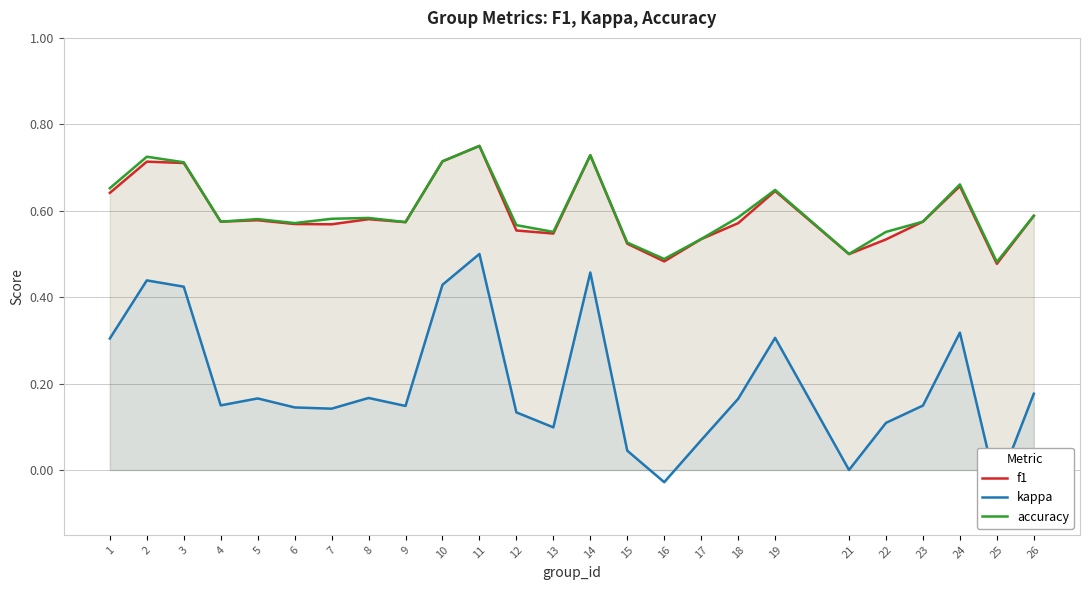

Which category has the lowest value across all series?

25